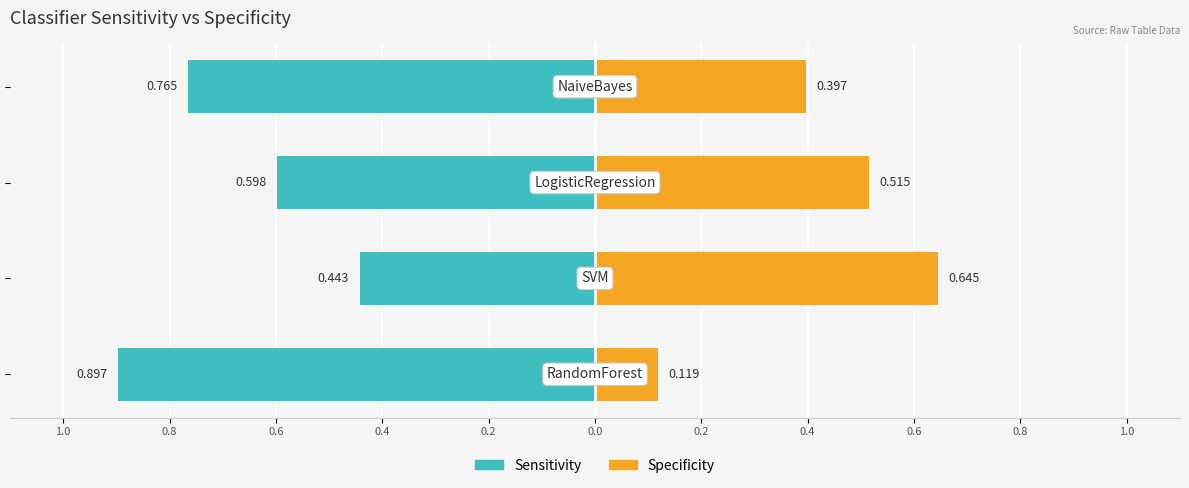

Which series has the largest range (max minus min)?

Specificity